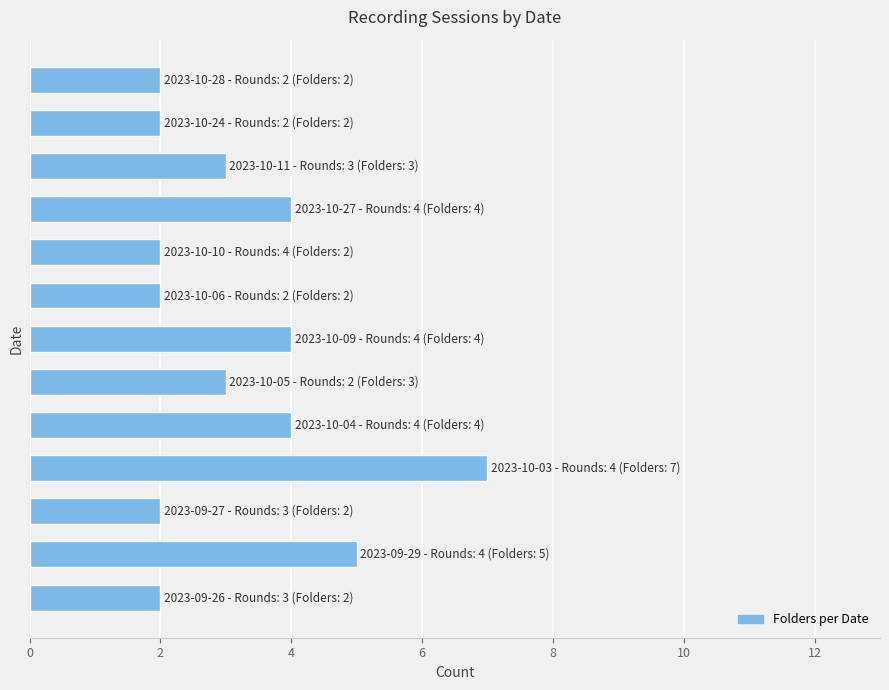

What is the average value?

3